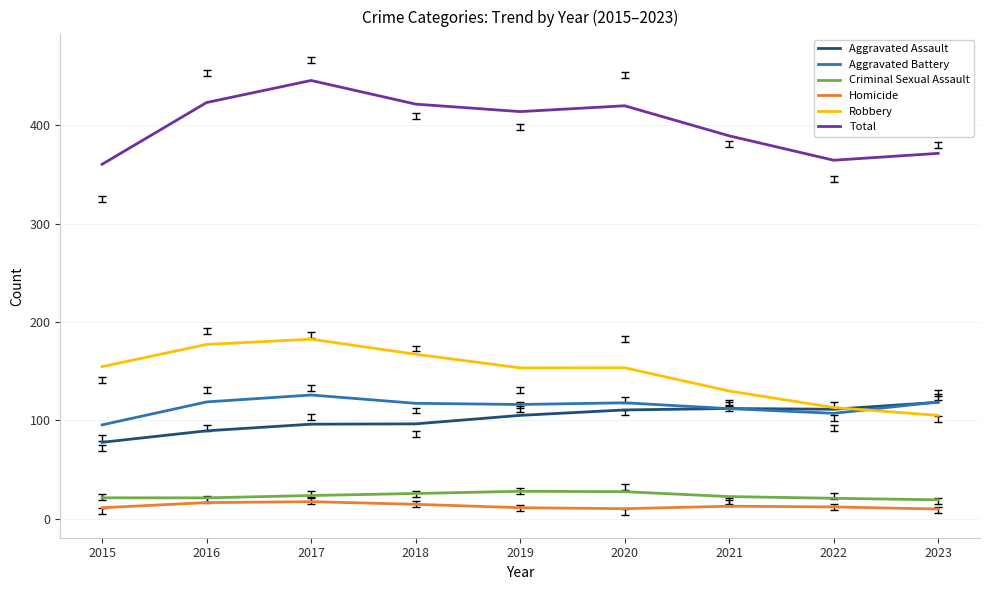

The Aggravated Assault series shows 27.6 at 2015. True or false?

False